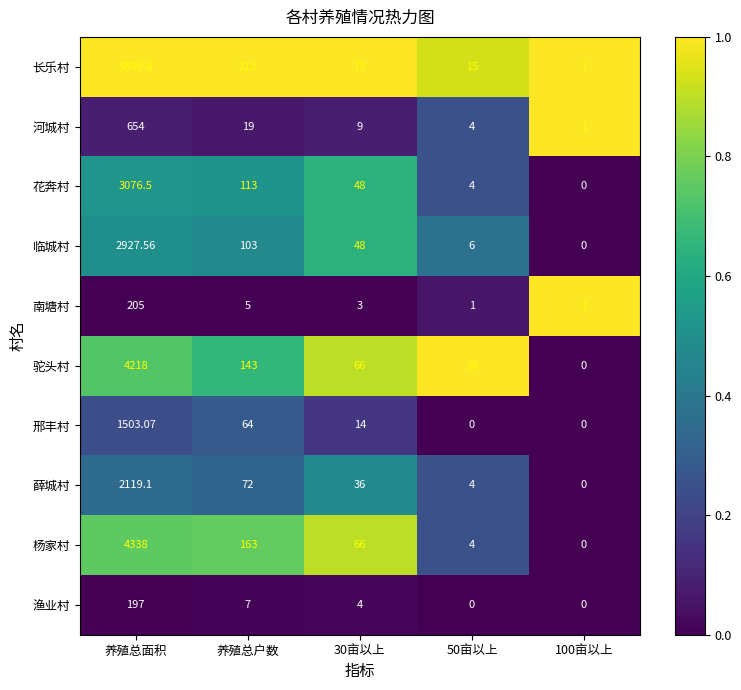

Count the number of data series in this chart.

10